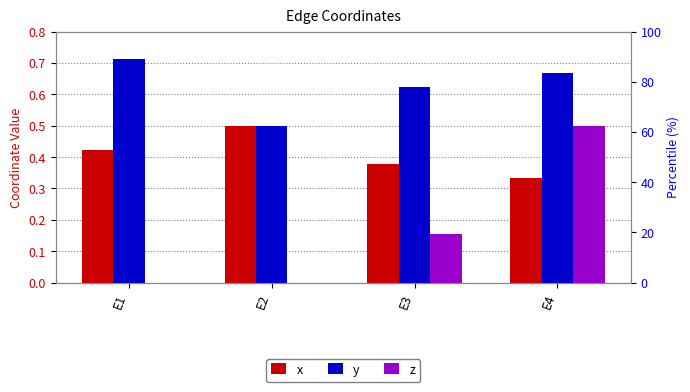

How many distinct data groups are displayed?

3